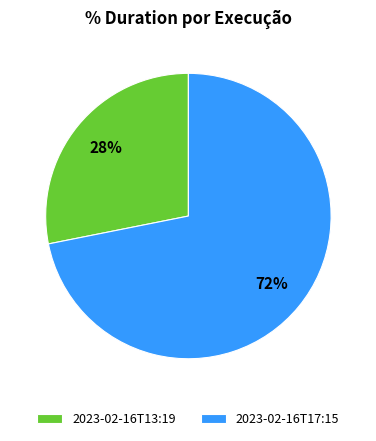

To the nearest percent, what is the difference between the 2023-02-16T17:15 and 2023-02-16T13:19 slice percentages?

44%